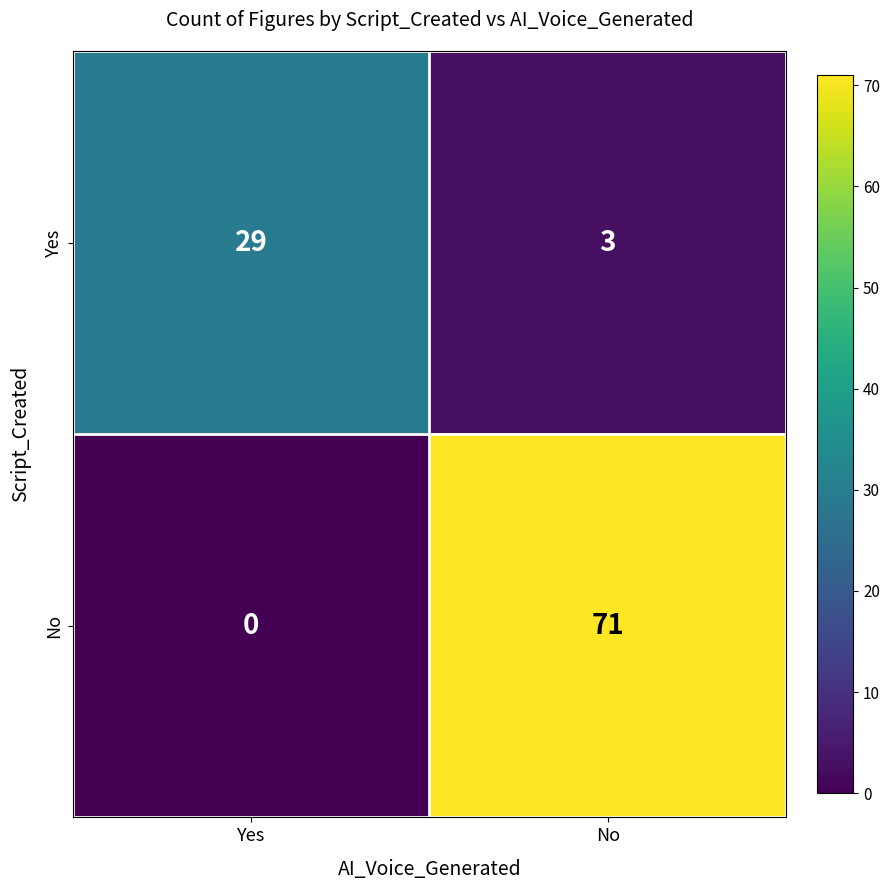

Where is No nearest to the value 35?

Yes